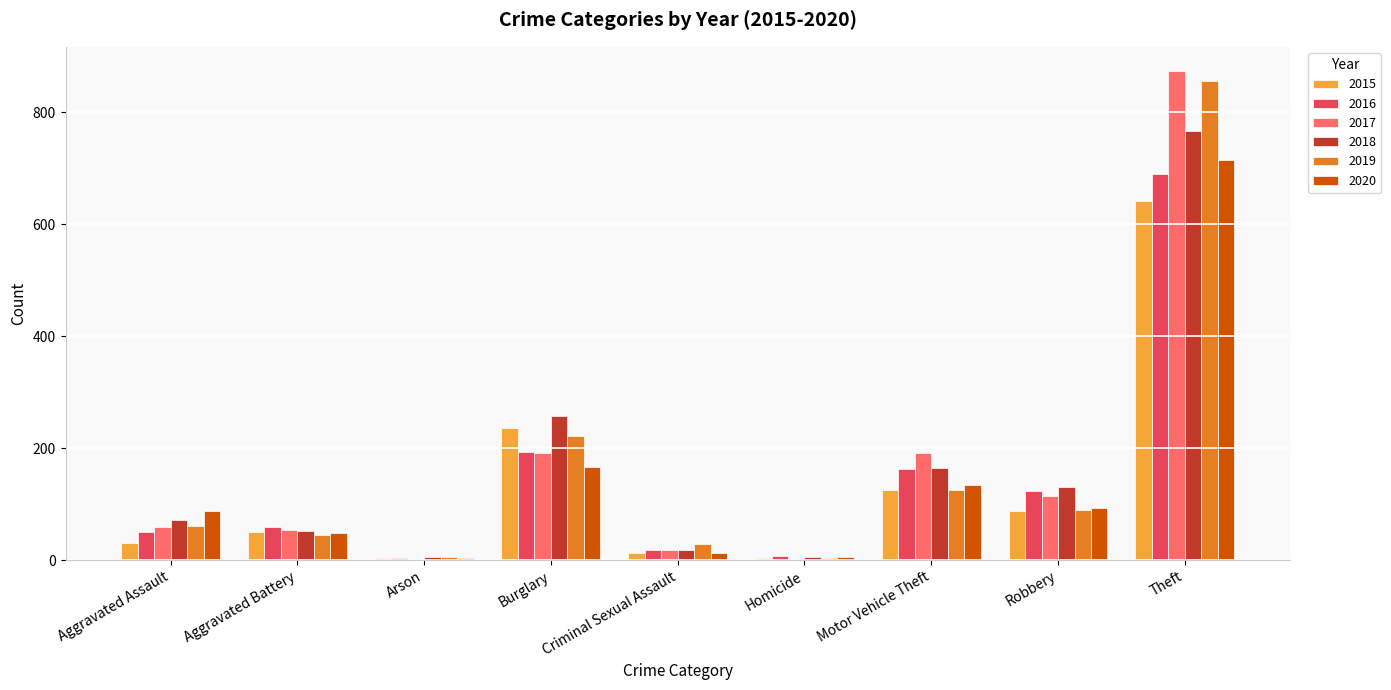

What is the maximum value shown in the chart?

873